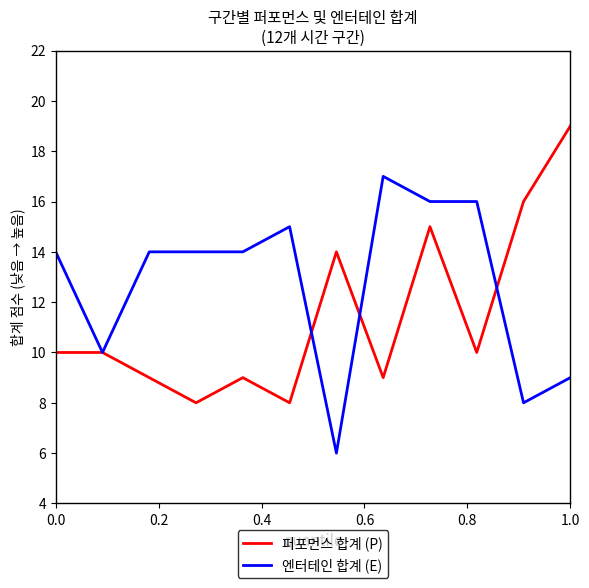

What is the maximum value for 퍼포먼스 합계 (P)?

19